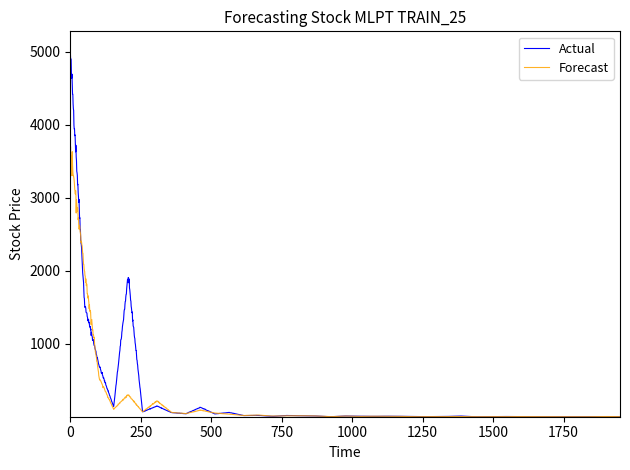

What is the maximum value for Actual?

5029.0